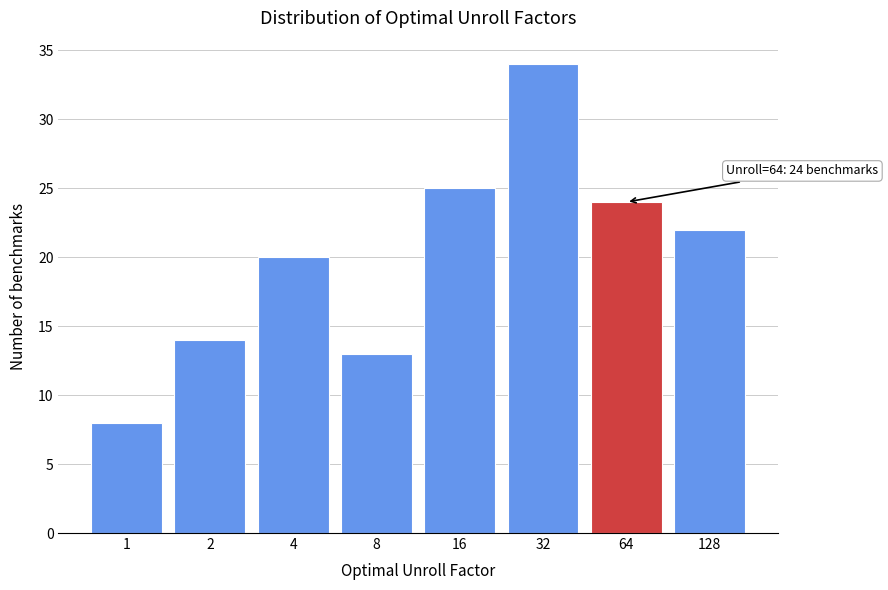

Reading right to left, list all the values displayed in this chart.

22	24	34	25	13	20	14	8